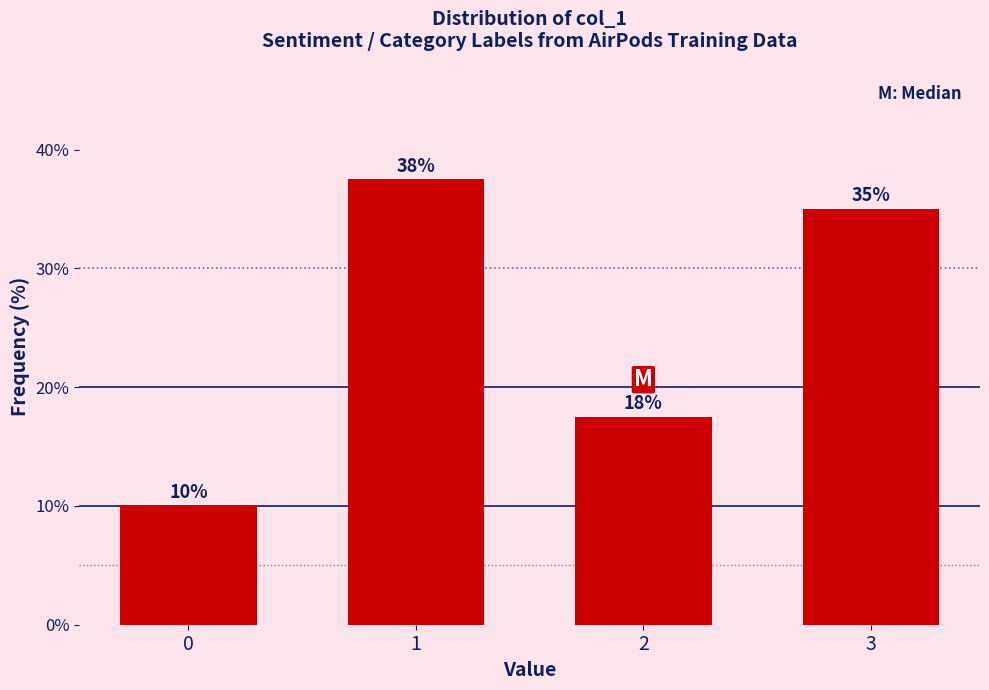

Approximately how many times larger is the value at 0 compared to 3?

0.3